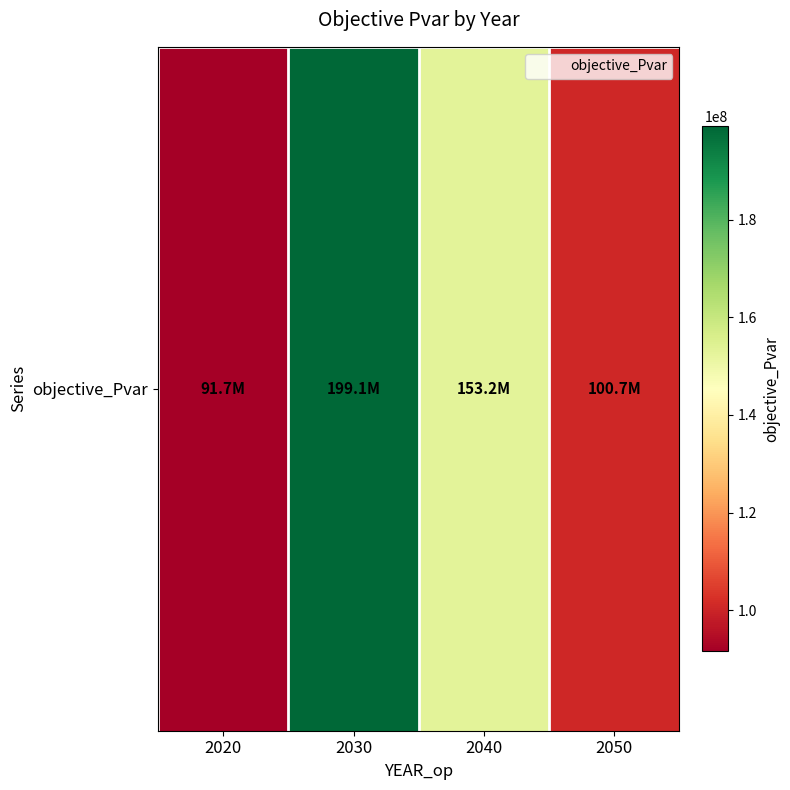

Where does the data first go above 153163397?

2030